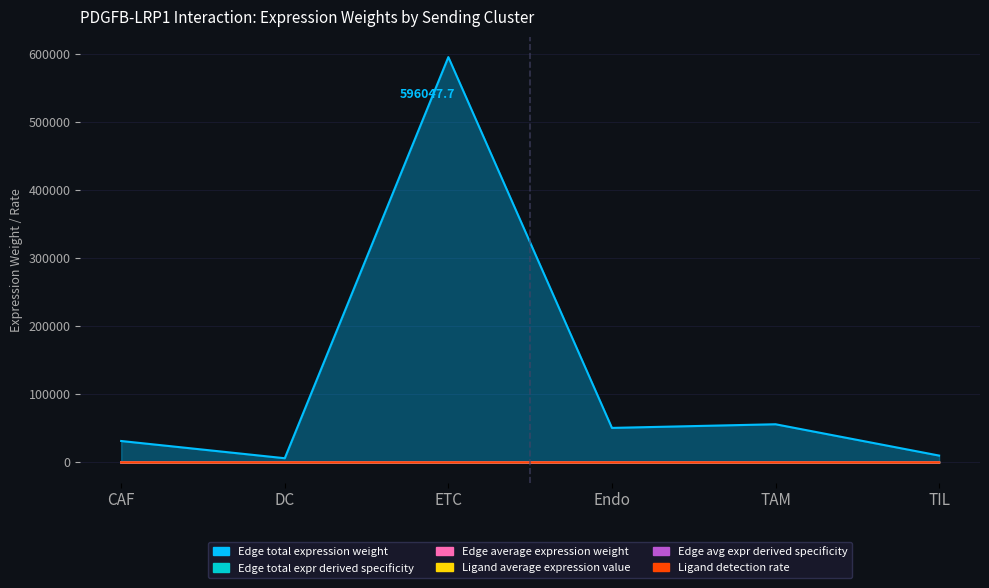

Reading right to left, extract all data points from this chart.

Edge average expression weight: TIL=0.1	TAM=0.1	Endo=0.4	ETC=0.1	DC=0.0	CAF=0.0
Edge total expression weight: TIL=10058.1	TAM=56122.6	Endo=50758.5	ETC=596047.7	DC=6157.3	CAF=31503.6
Edge avg expr derived specificity: TIL=0.1	TAM=0.0	Endo=0.3	ETC=0.1	DC=0.0	CAF=0.0
Edge total expr derived specificity: TIL=0.0	TAM=0.0	Endo=0.0	ETC=0.5	DC=0.0	CAF=0.0
Ligand detection rate: TIL=0.0	TAM=0.0	Endo=0.2	ETC=0.1	DC=0.0	CAF=0.0
Ligand average expression value: TIL=0.1	TAM=0.1	Endo=0.3	ETC=0.1	DC=0.0	CAF=0.0